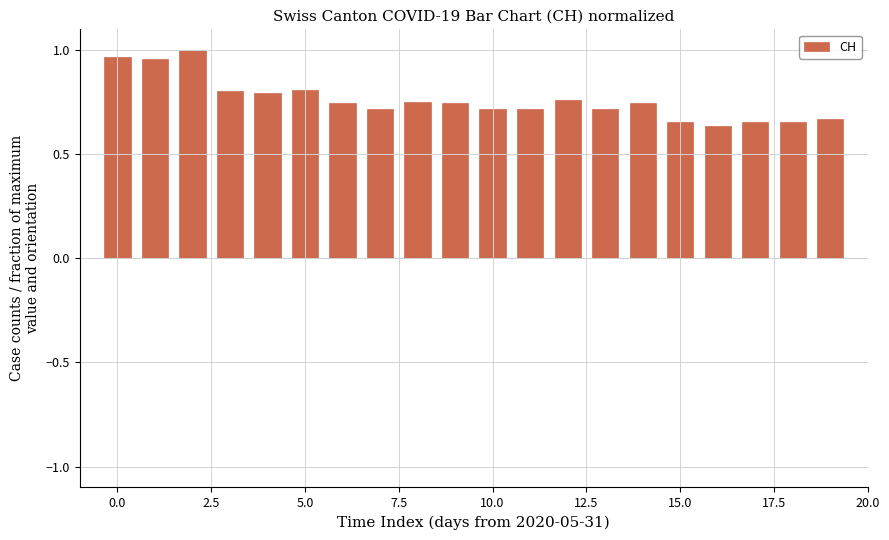

What is the sum of all values?

15.2